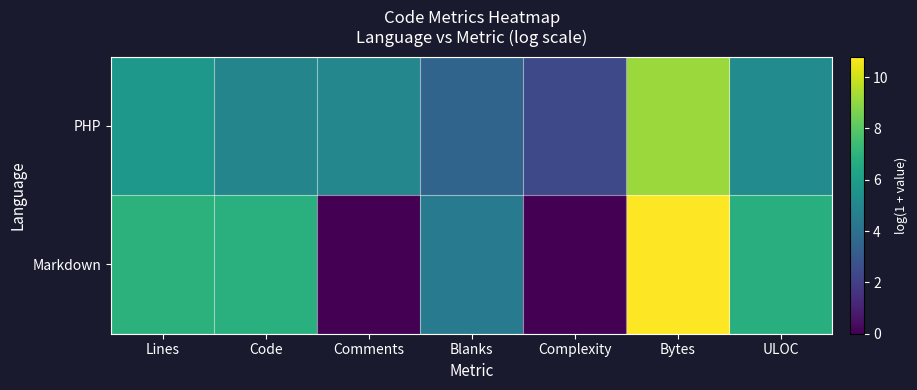

What is the difference between the highest and lowest values at Comments?

5.0